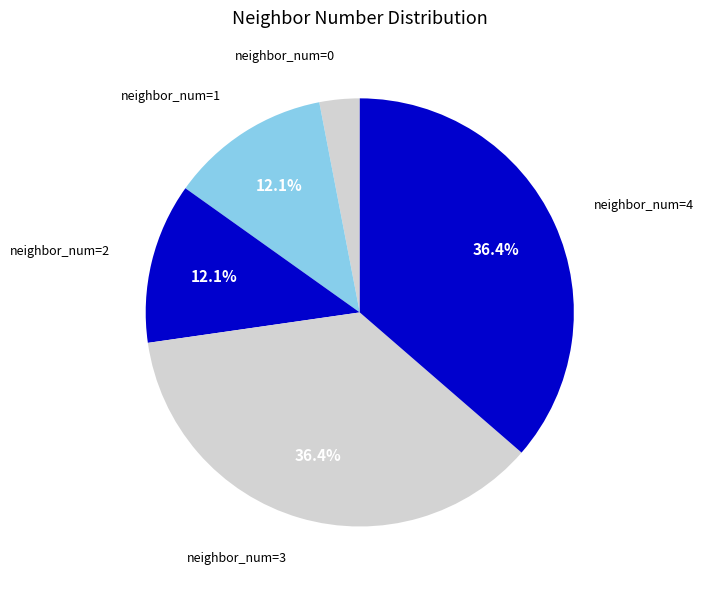

To the nearest percent, what is the average slice percentage?

20%